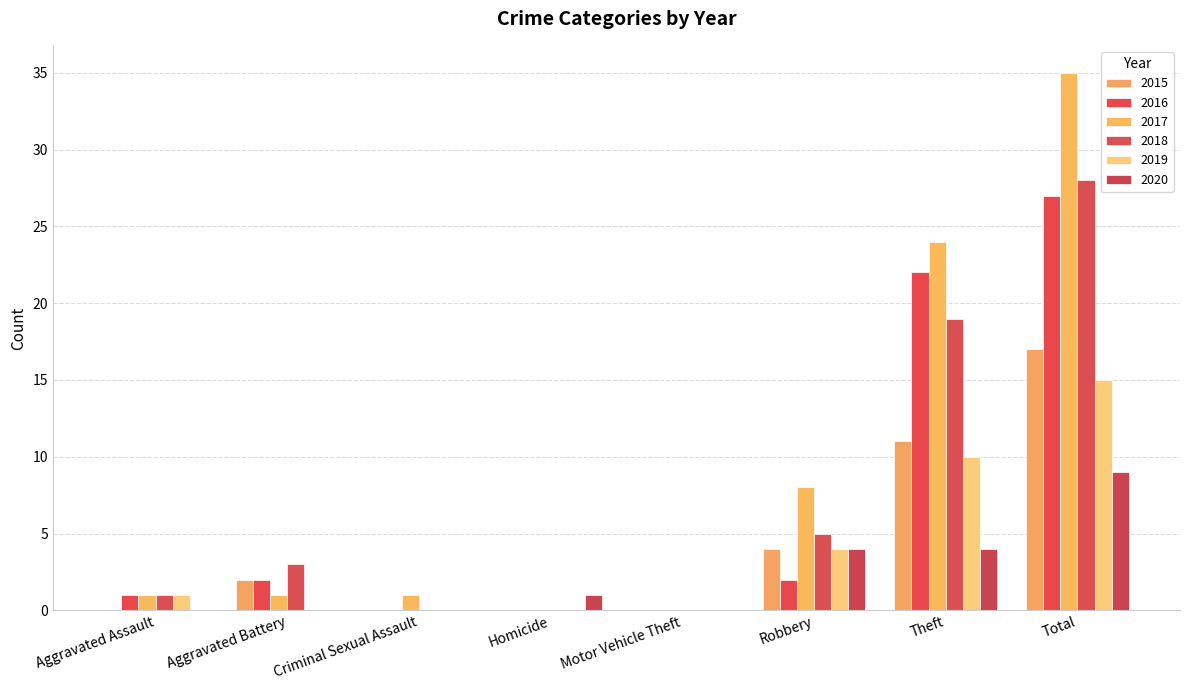

Which has a higher value, Total or Motor Vehicle Theft?

Total